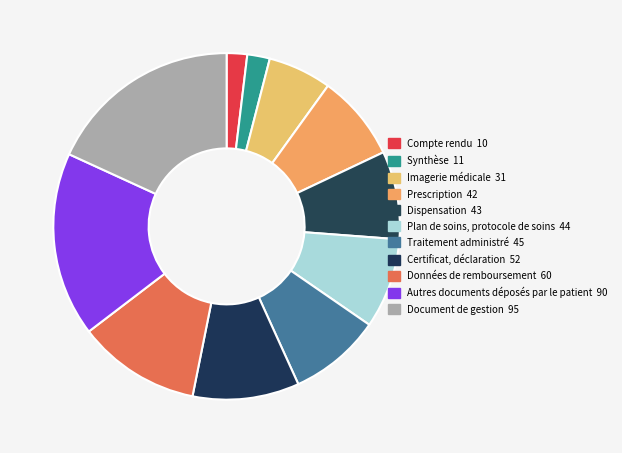

How many segments does this pie chart have?

11